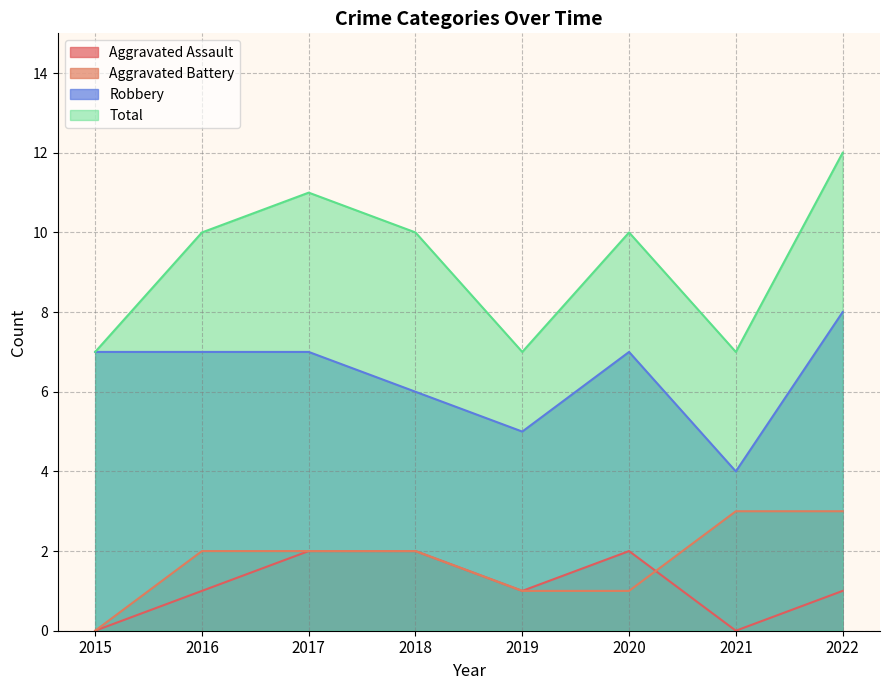

Reading left to right, list all the values displayed in this chart.

Aggravated Assault: 0	1	2	2	1	2	0	1
Aggravated Battery: 0	2	2	2	1	1	3	3
Robbery: 7	7	7	6	5	7	4	8
Total: 7	10	11	10	7	10	7	12